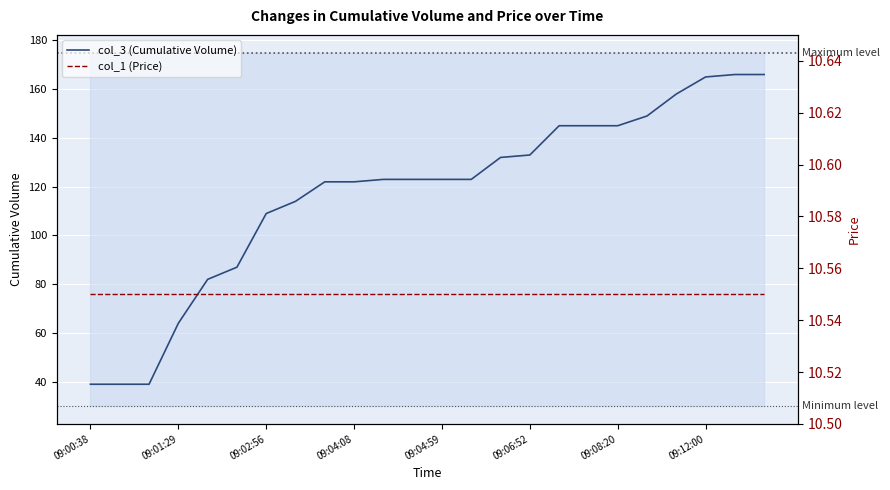

True or false: there are more than 1 points higher than both neighbors.

False